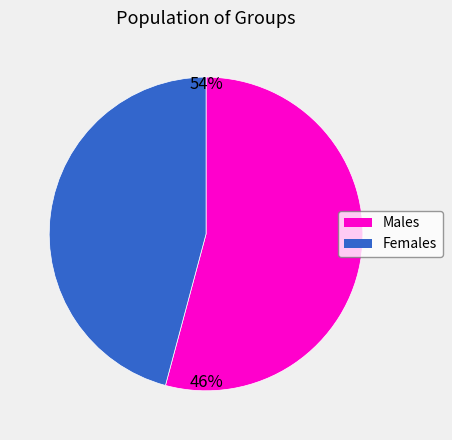

Is there any slice that represents more than half of the pie?

Yes